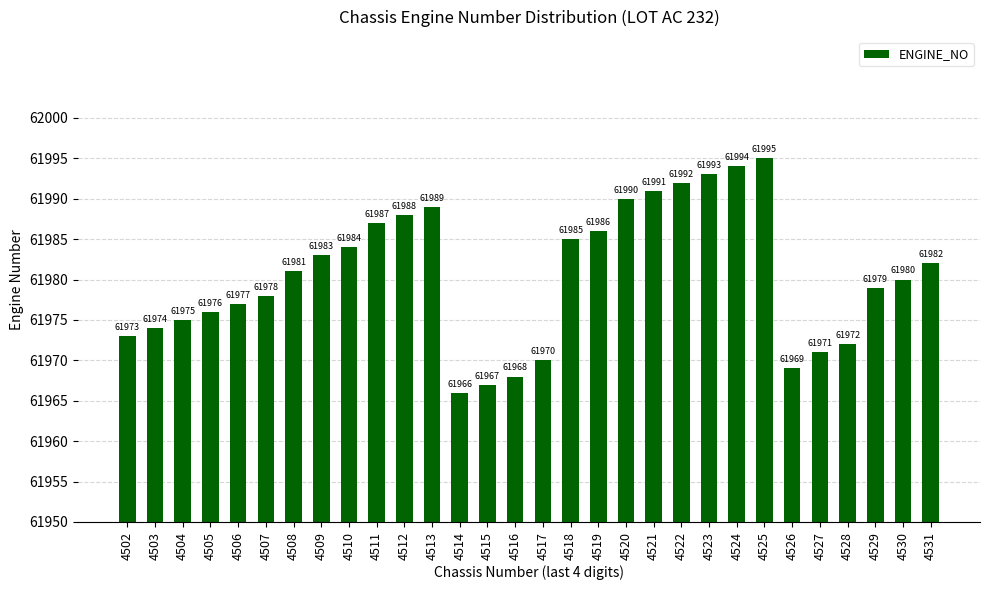

True or false: the data shows 12759 at 4506.

False